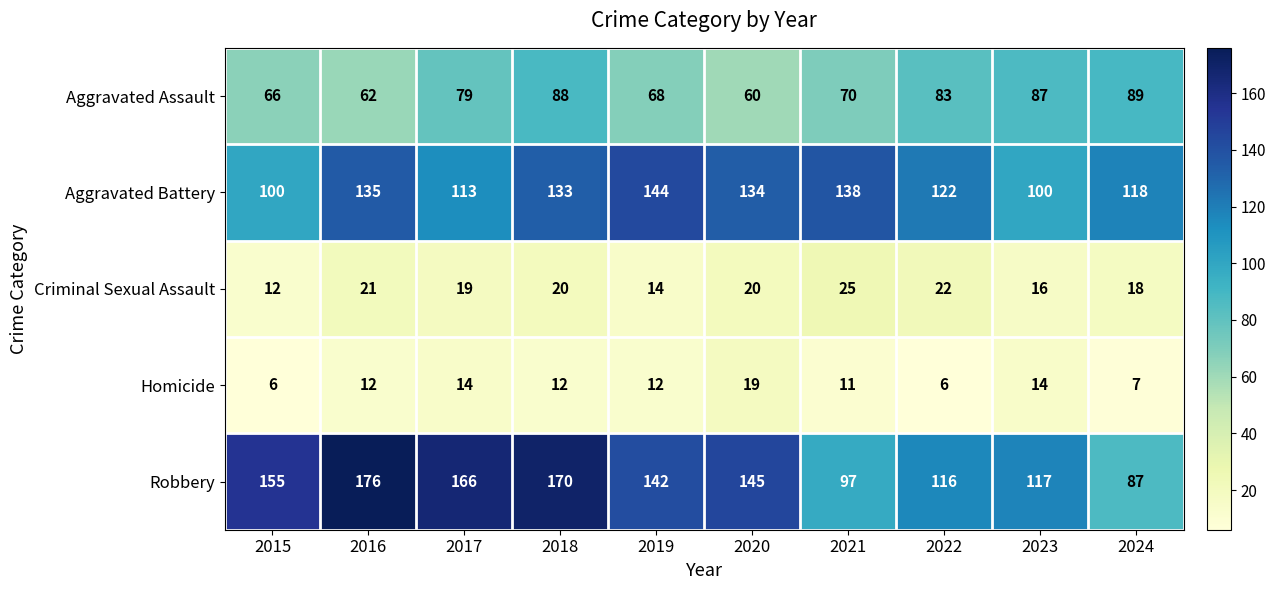

Is it true that Robbery equals 87 at 2024?

True